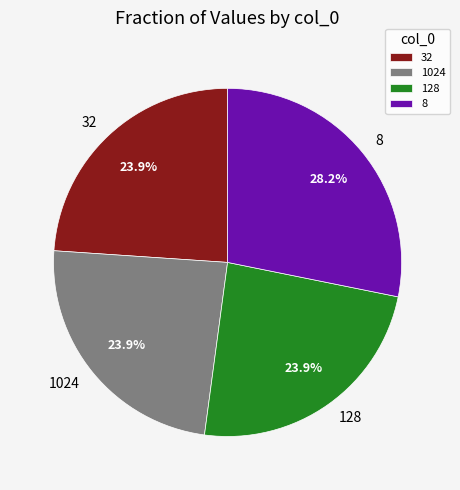

Is there any slice that represents more than half of the pie?

No